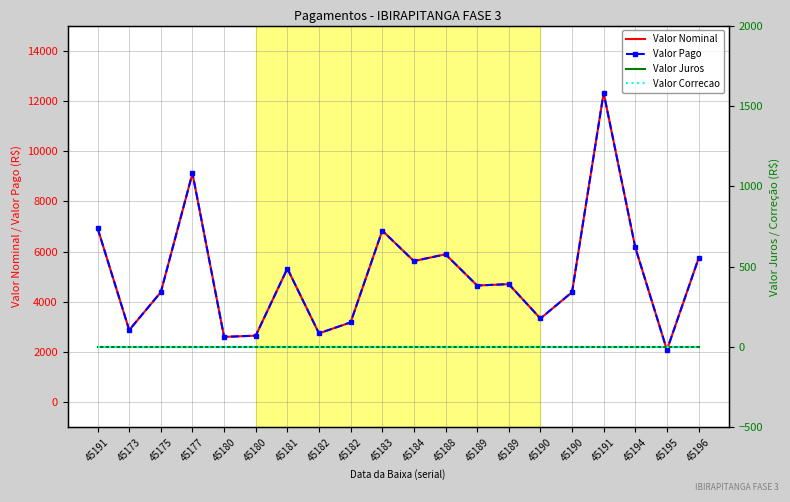

At which category is the sum across all series the highest?

45191